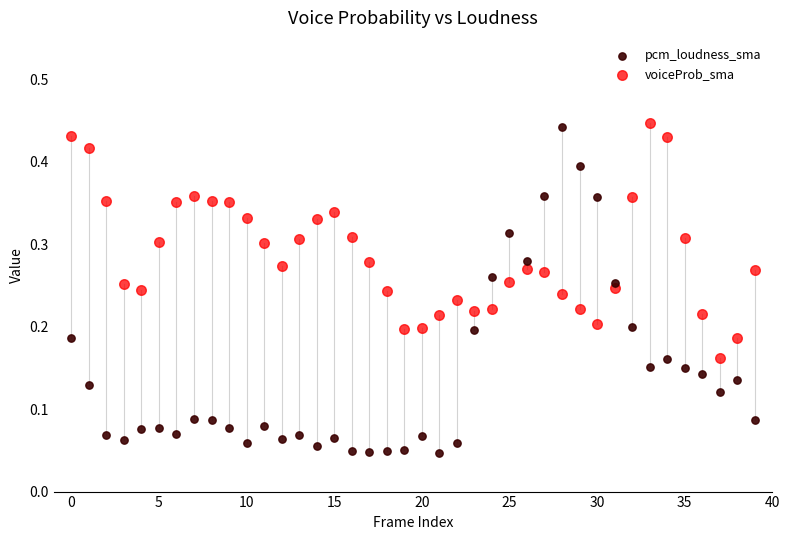

Which series has the largest Y range (max minus min)?

pcm_loudness_sma